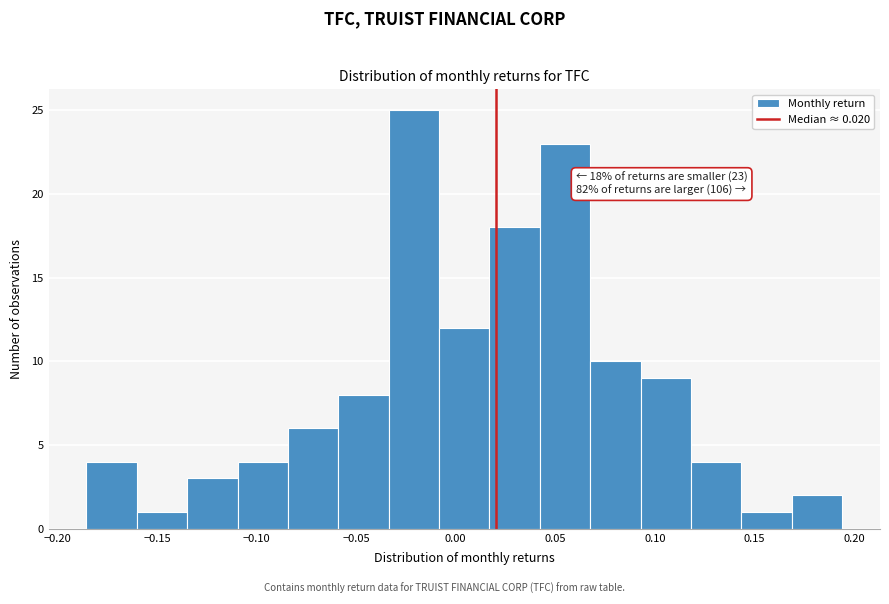

Over which range of the x-axis is the bar tallest?

-0.035 to -0.010